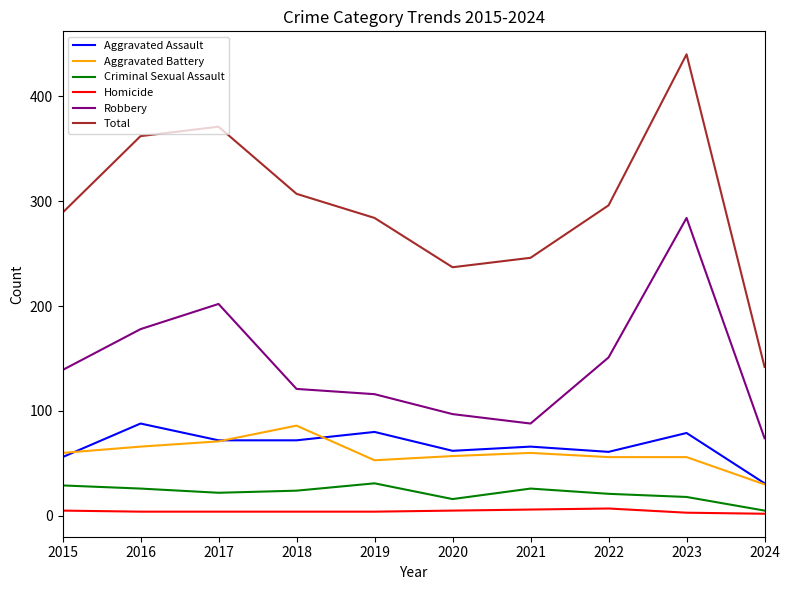

The Homicide series shows 4 at 2018. True or false?

True